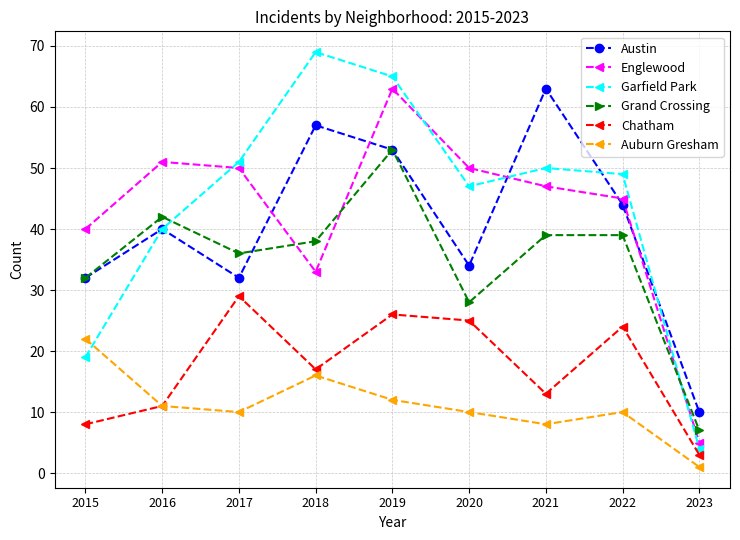

What is the spread (max minus min) of values at 2021?

55